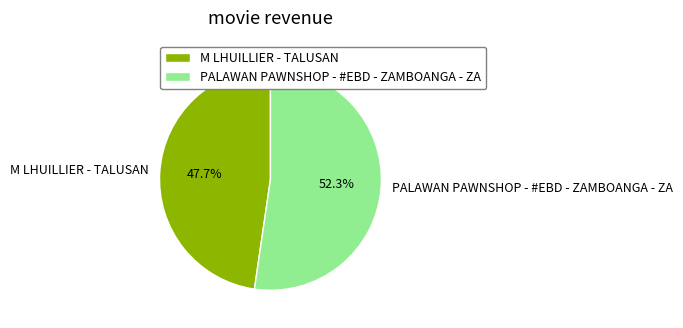

Between PALAWAN PAWNSHOP - #EBD - ZAMBOANGA - ZA and M LHUILLIER - TALUSAN, which is larger?

PALAWAN PAWNSHOP - #EBD - ZAMBOANGA - ZA